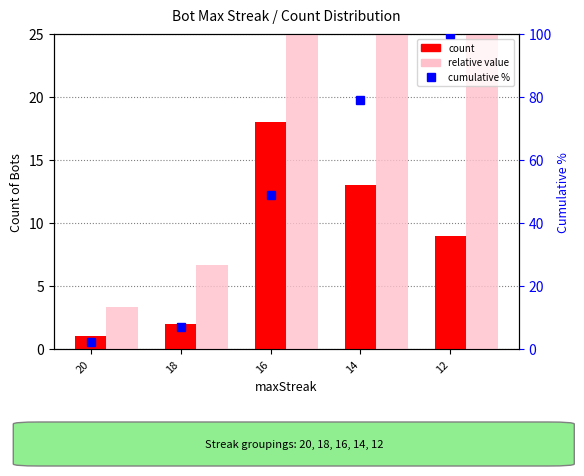

What are all the series names shown in the legend?

count, relative value, cumulative %